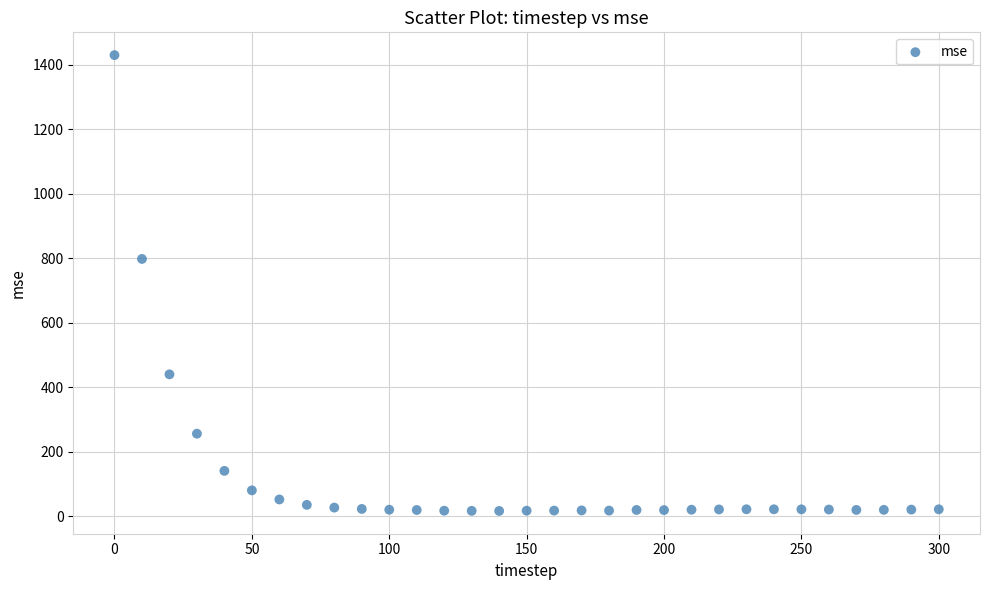

What is the range of Y values (max minus min)?

1413.2